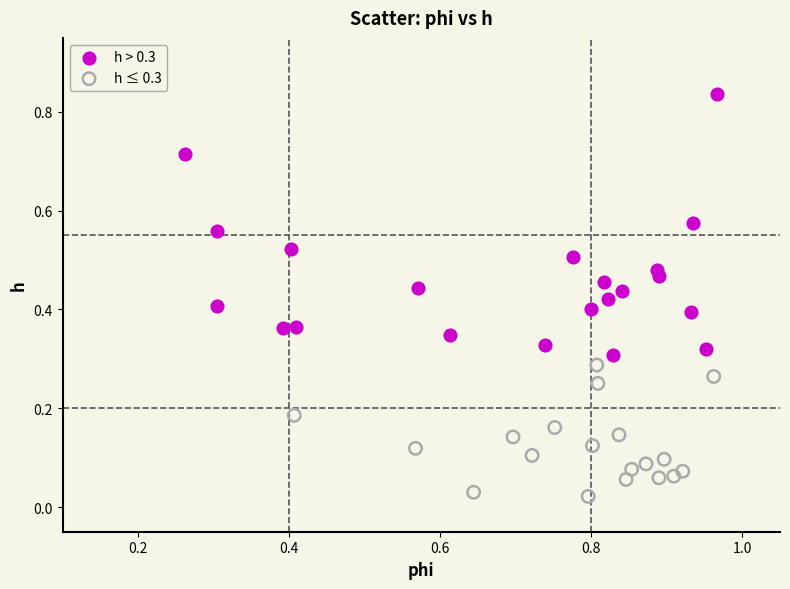

Which series reaches the maximum Y coordinate?

h > 0.3